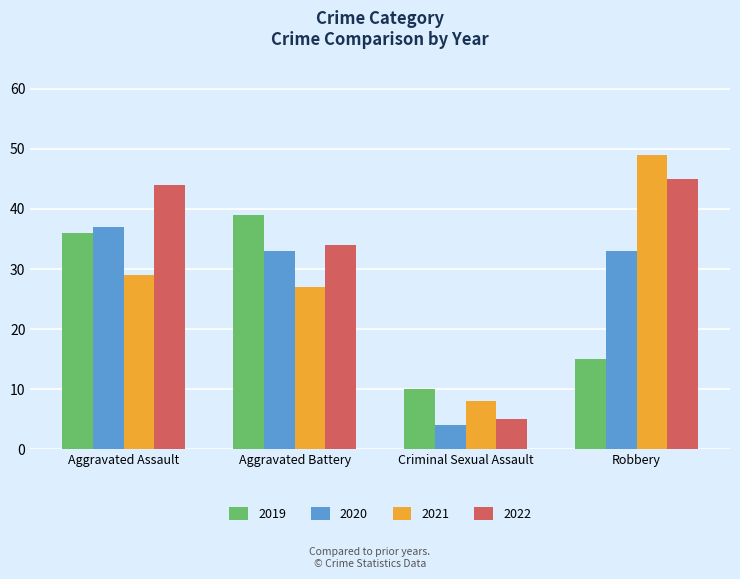

Rank the series by their average value, from lowest to highest.

2019, 2020, 2021, 2022